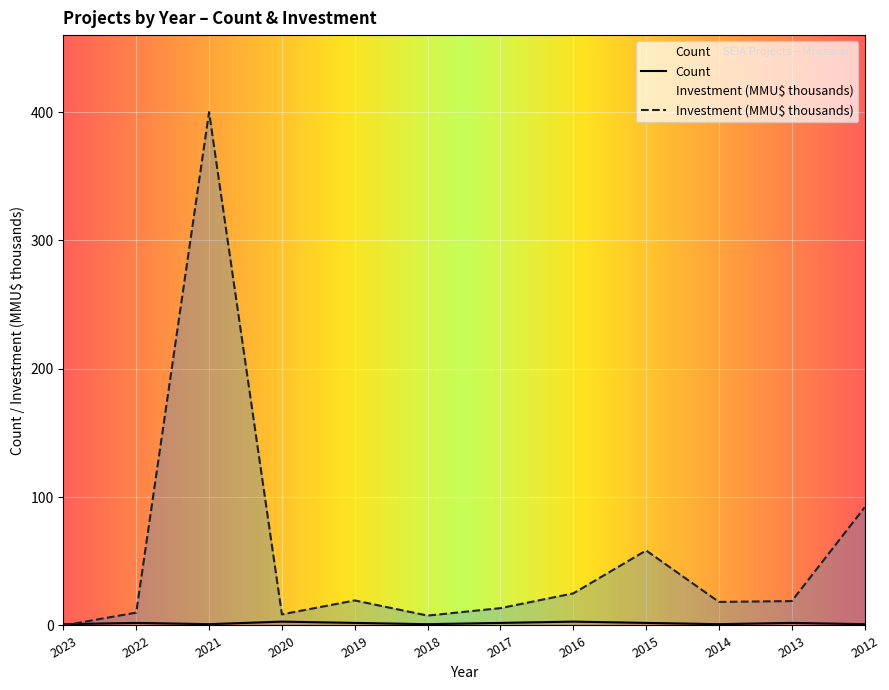

Where is Investment (MMU$ thousands) nearest to the value 200?

2012